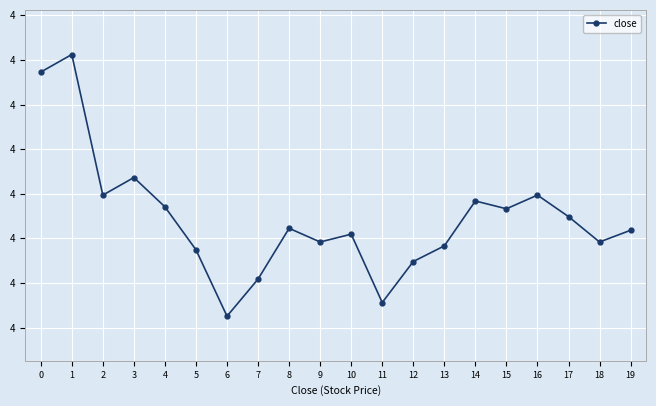

Where is the first local maximum?

1